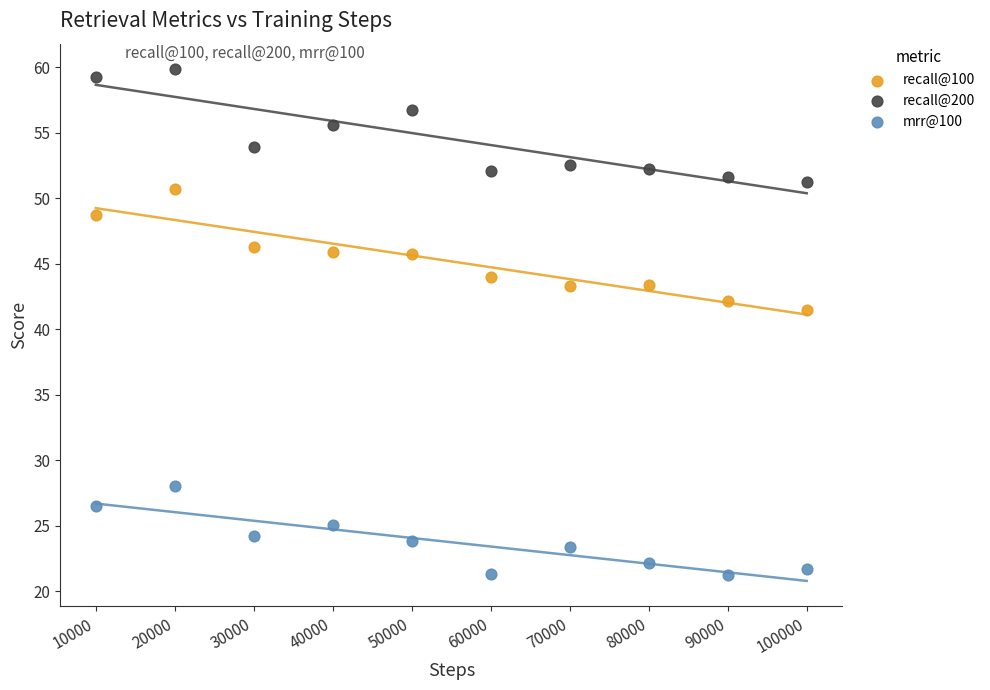

Across all data points, what is the range of Y values (max minus min)?

38.6